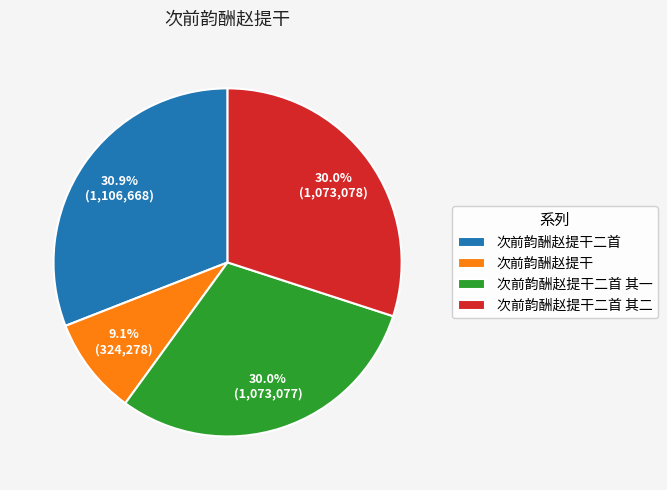

Which has a higher value, 次前韵酬赵提干二首 其一 or 次前韵酬赵提干二首?

次前韵酬赵提干二首